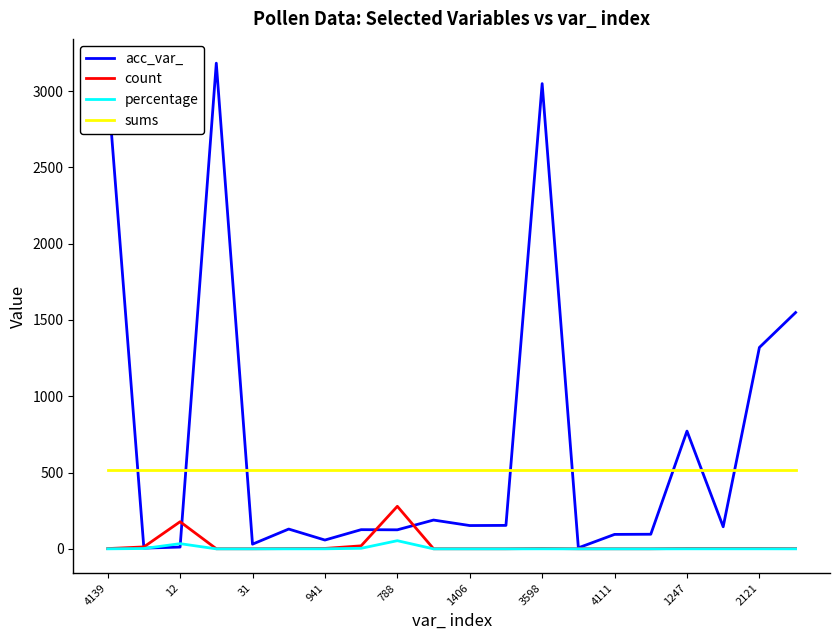

Which series has the largest range (max minus min)?

acc_var_